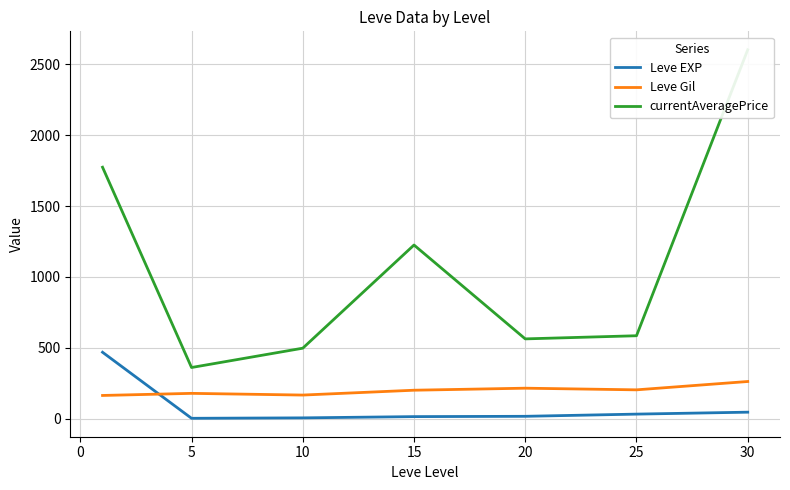

The value of Leve Gil at 20 is 322.2. True or false?

False